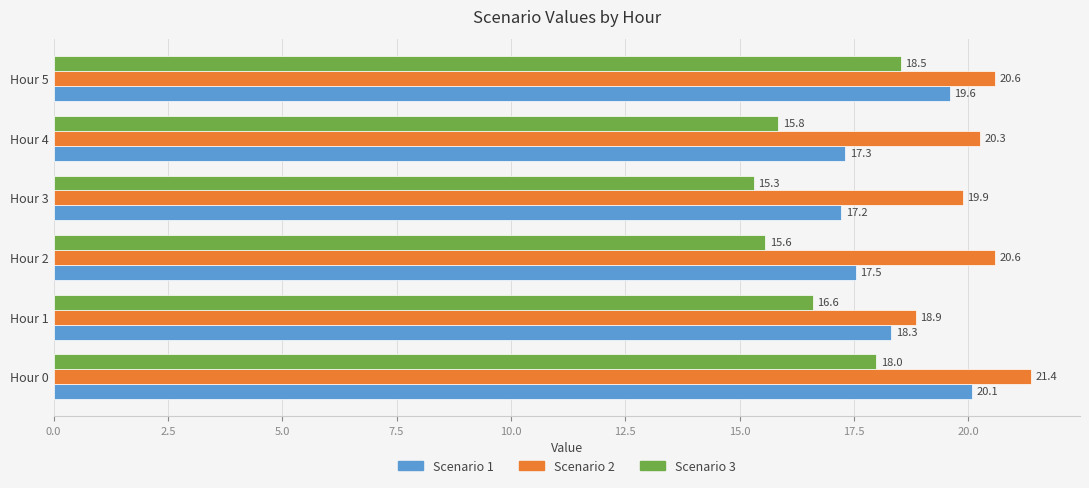

How many data points in Scenario 2 are less than 20?

2